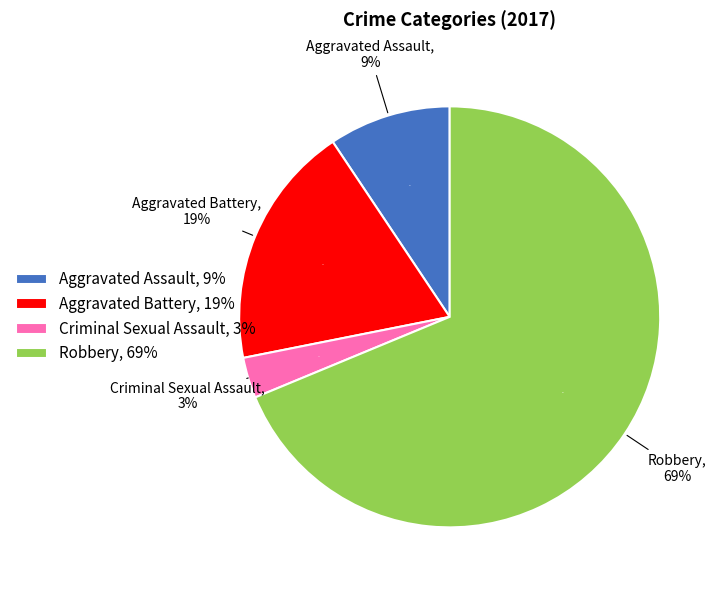

The Aggravated Assault slice represents 16% of the pie. True or false?

False